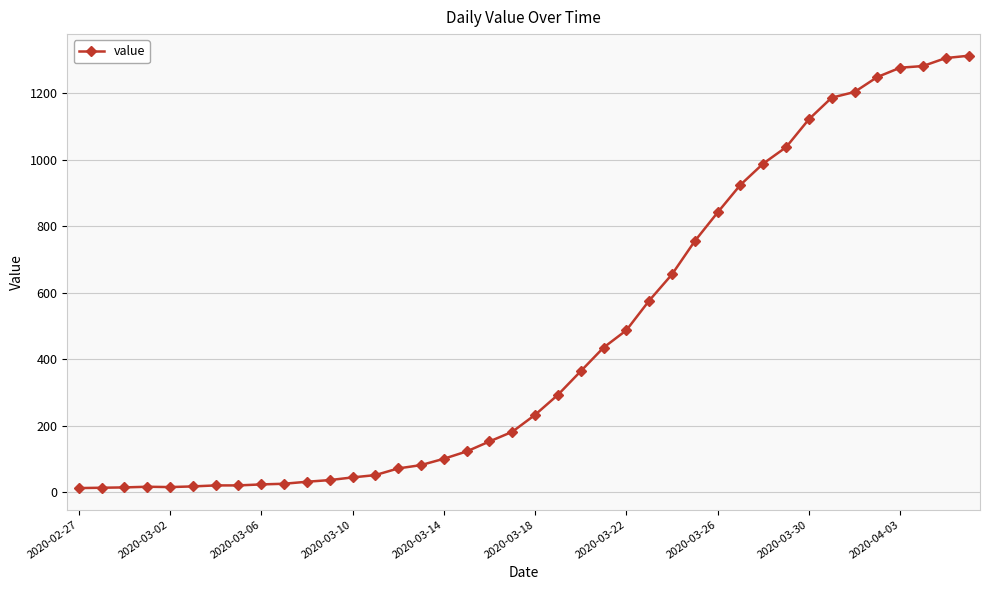

What is the average value?

465